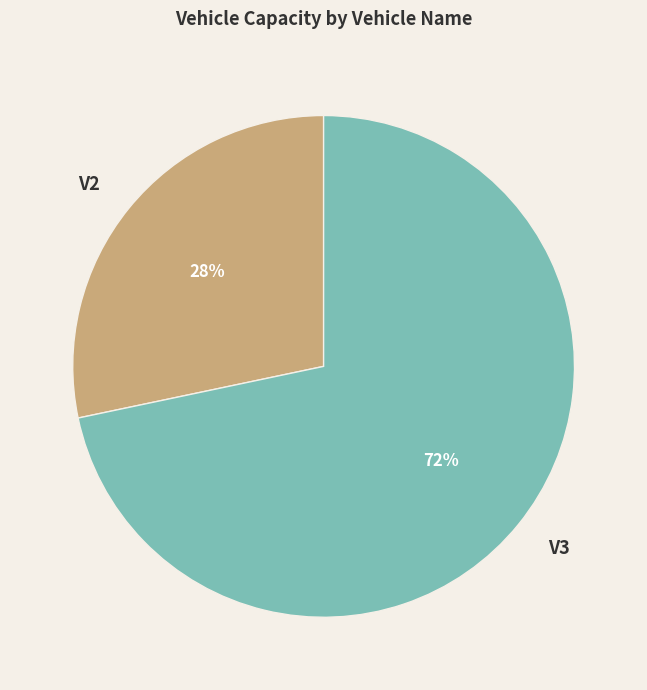

How many slices are in this pie chart?

2